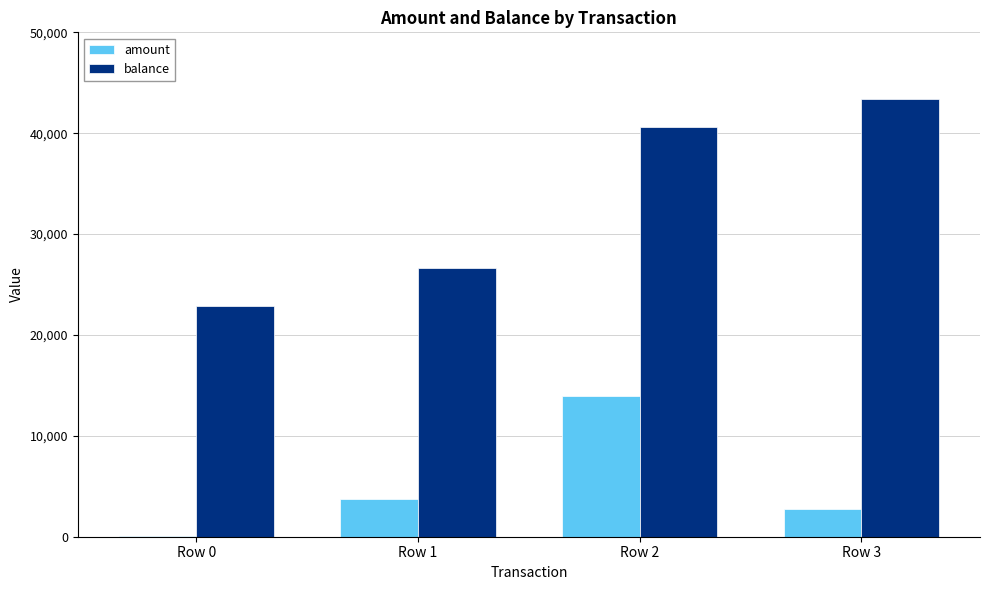

True or false: balance has a value of 36695 at Row 0.

False